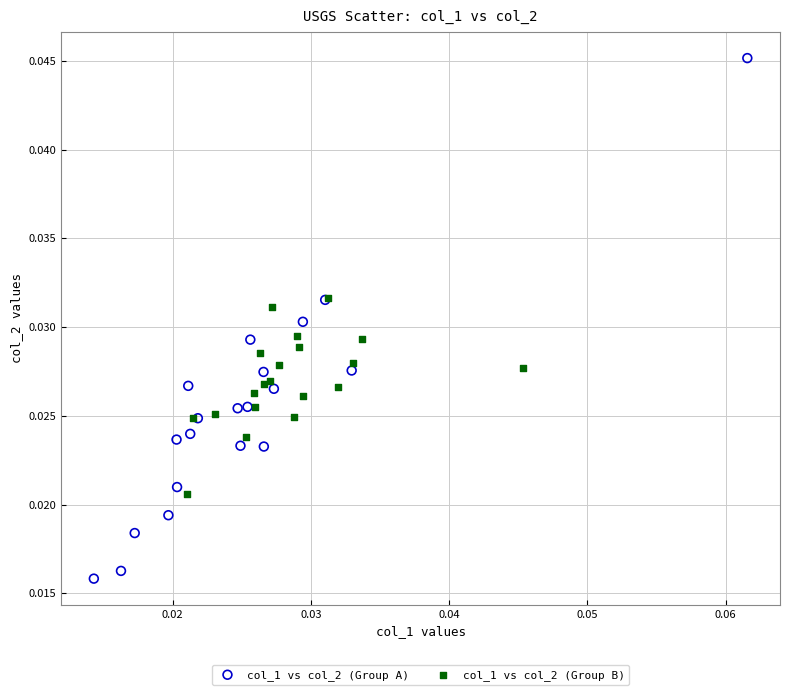

Which series reaches the minimum Y coordinate?

col_1 vs col_2 (Group A)